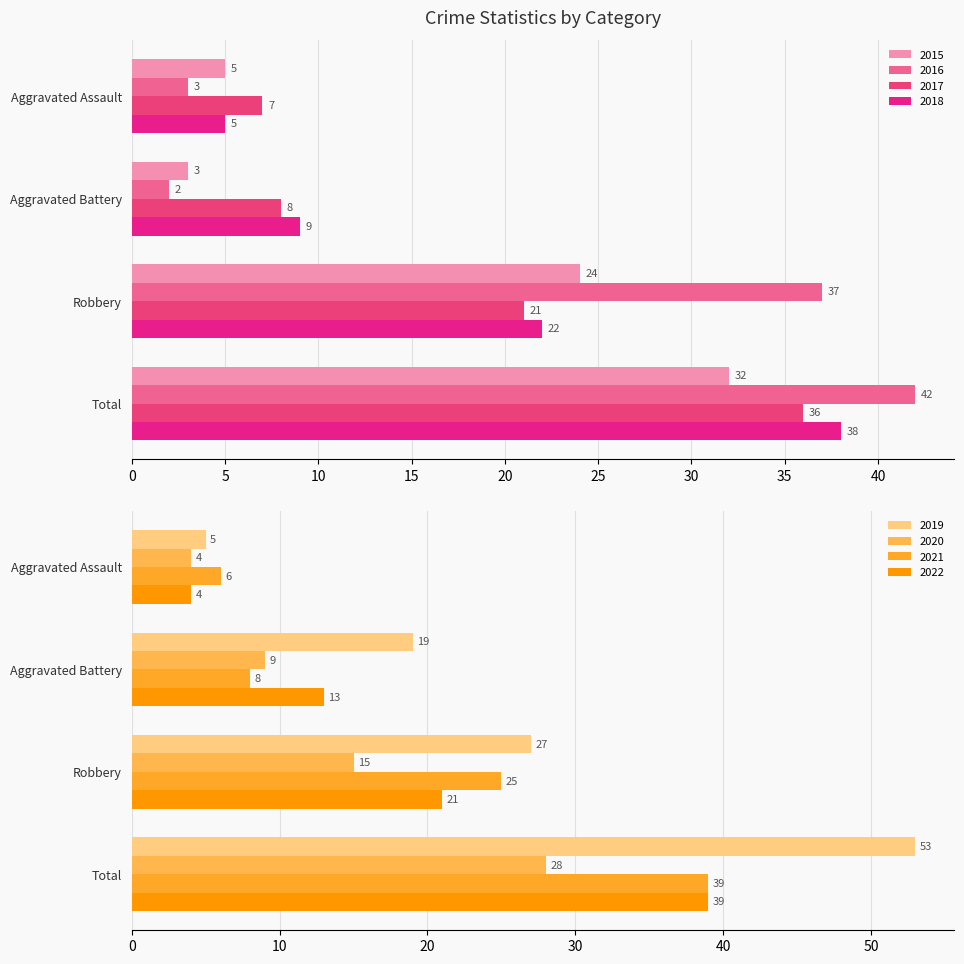

How many data points in 2018 are less than 22?

2